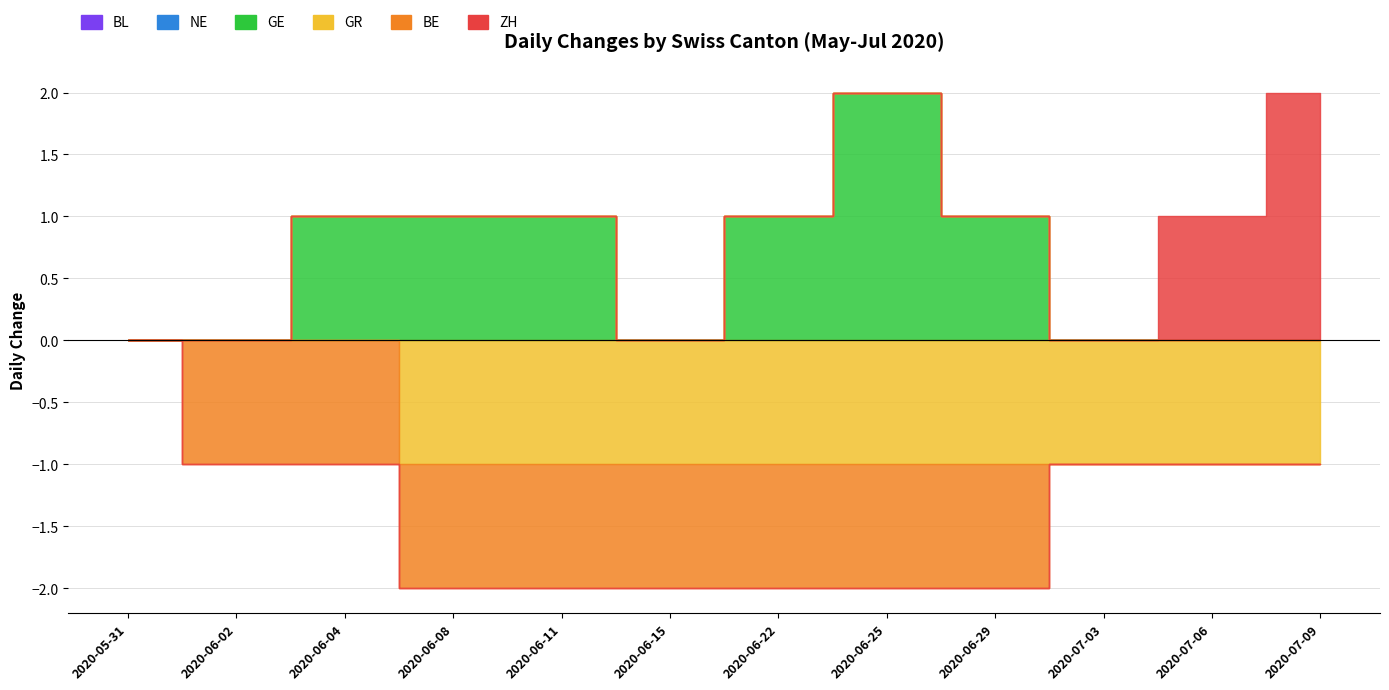

Is it true that GR equals 0 at 2020-06-02?

False